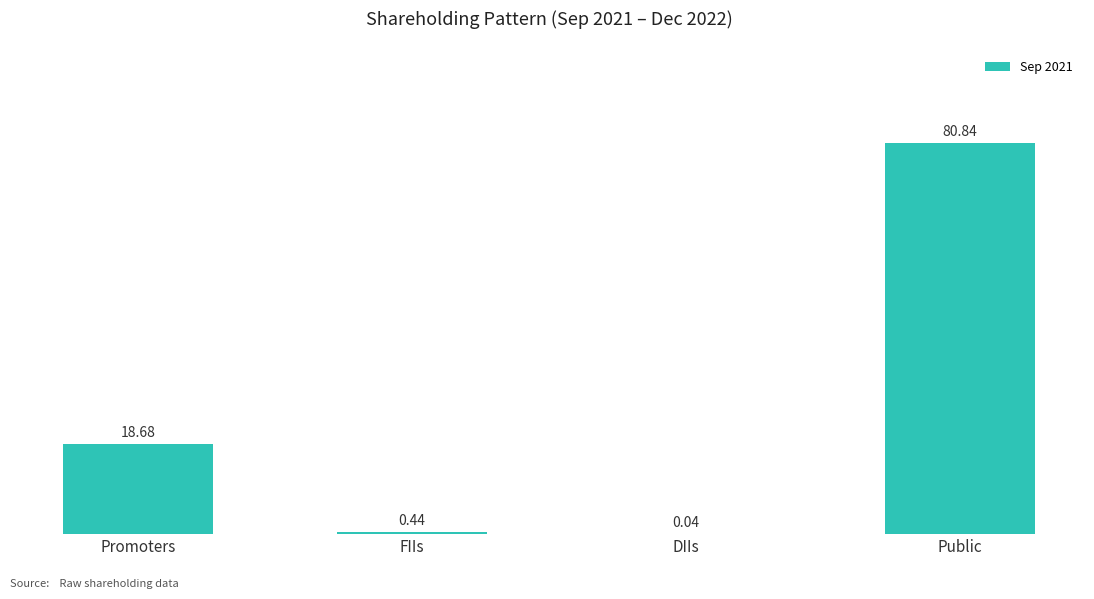

What is the sum of the values at FIIs and Promoters?

19.1